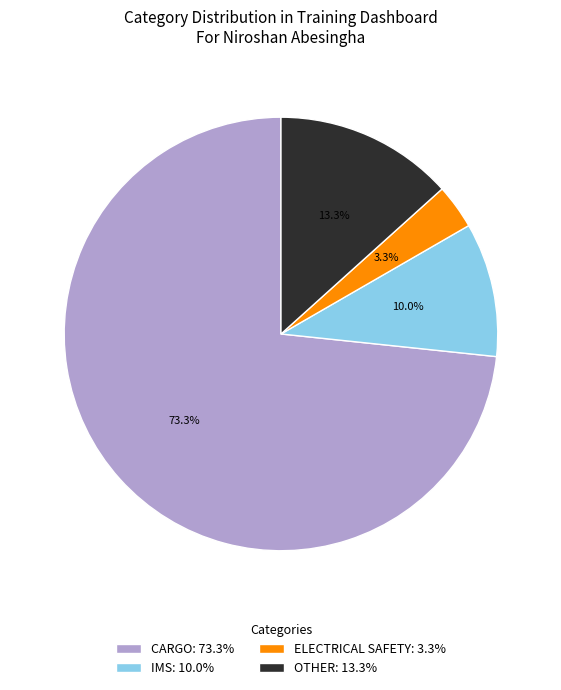

Is there any slice that represents more than half of the pie?

Yes